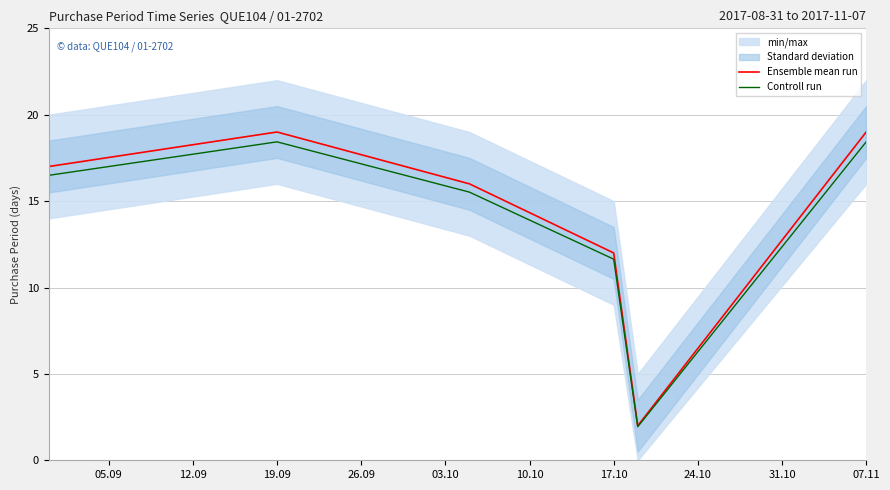

The Ensemble mean run series shows 6.8 at 17.10. True or false?

False